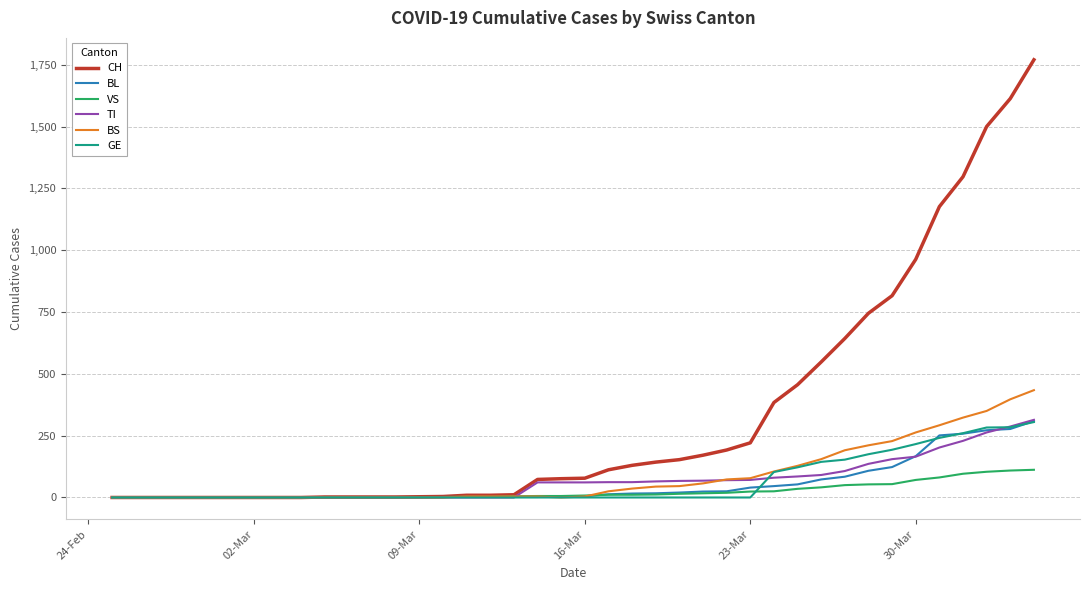

What is the maximum value shown in the chart?

1770